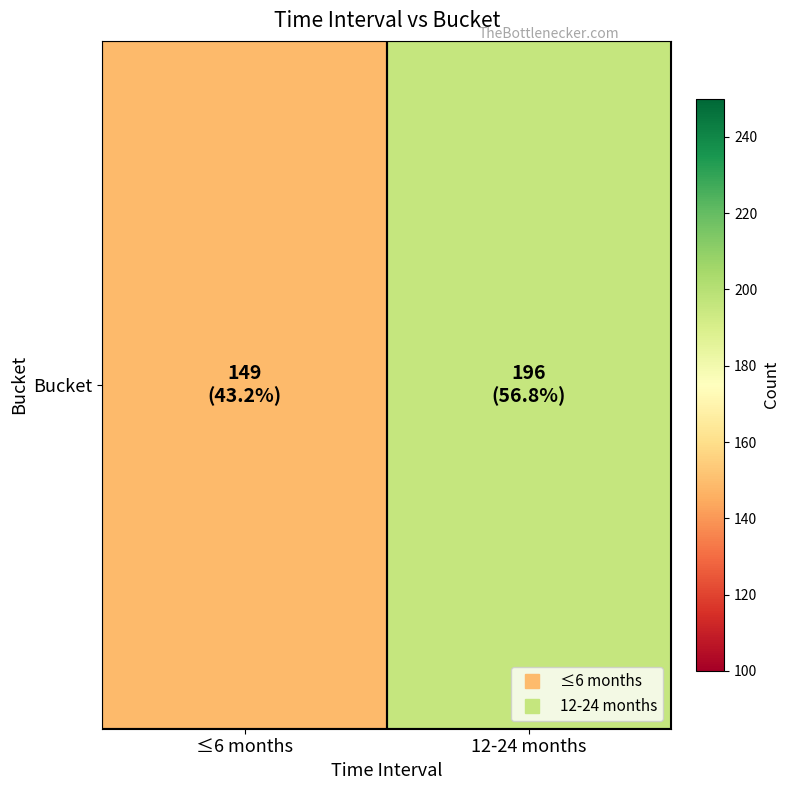

What is the sum of the values at 12-24 months and ≤6 months?

345